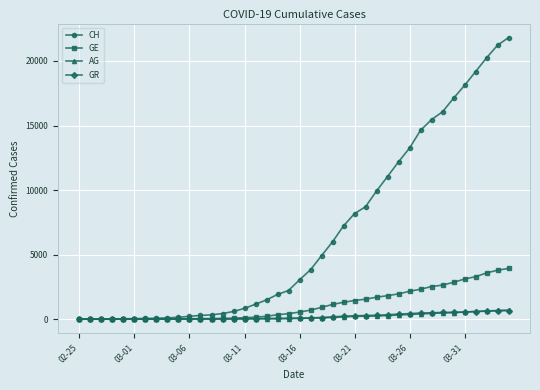

What is the maximum value for CH?

21808